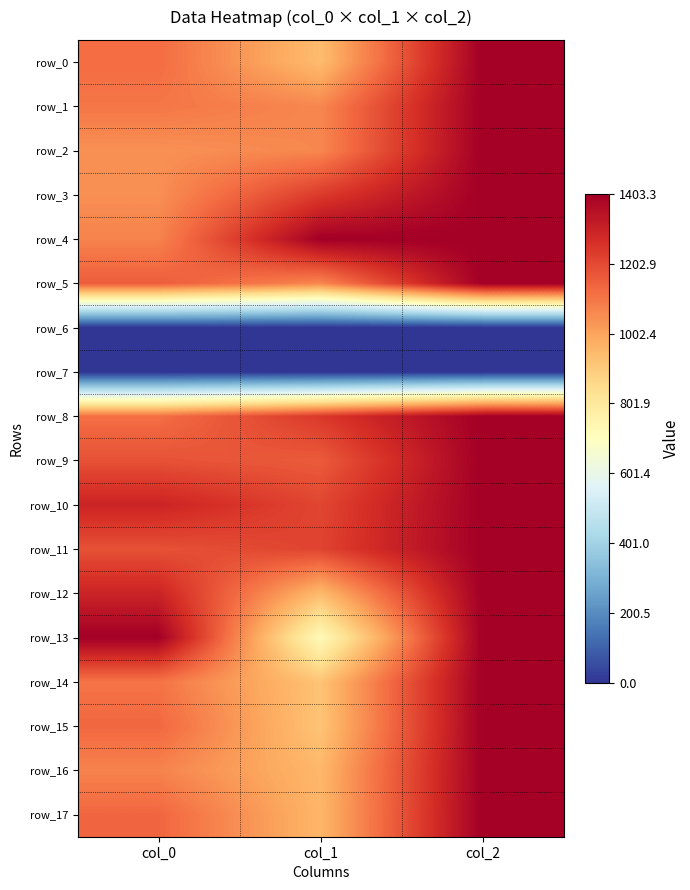

What is the sum of all row_1 values?

2.5